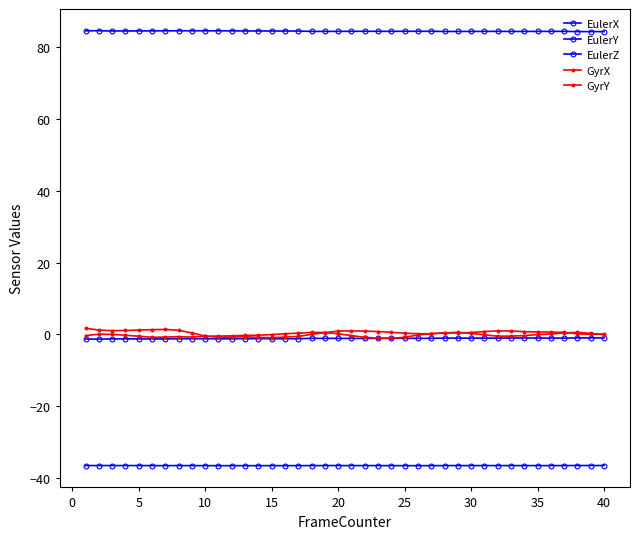

What is the sum of all EulerX values?

3377.2